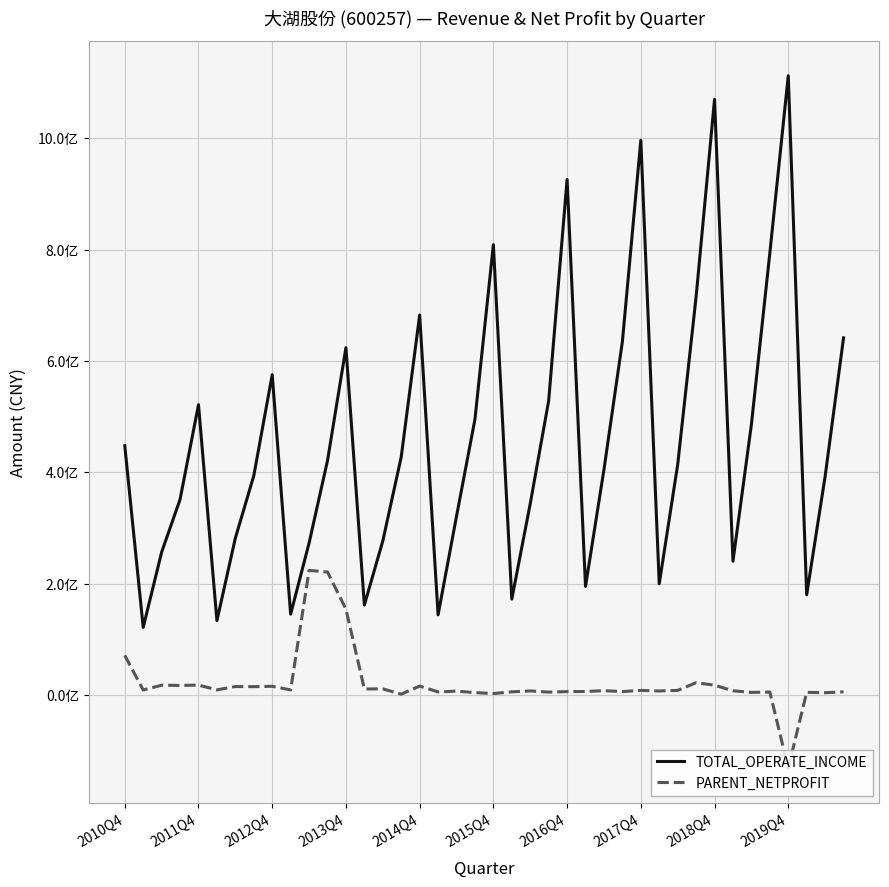

What are all the series names shown in the legend?

TOTAL_OPERATE_INCOME, PARENT_NETPROFIT